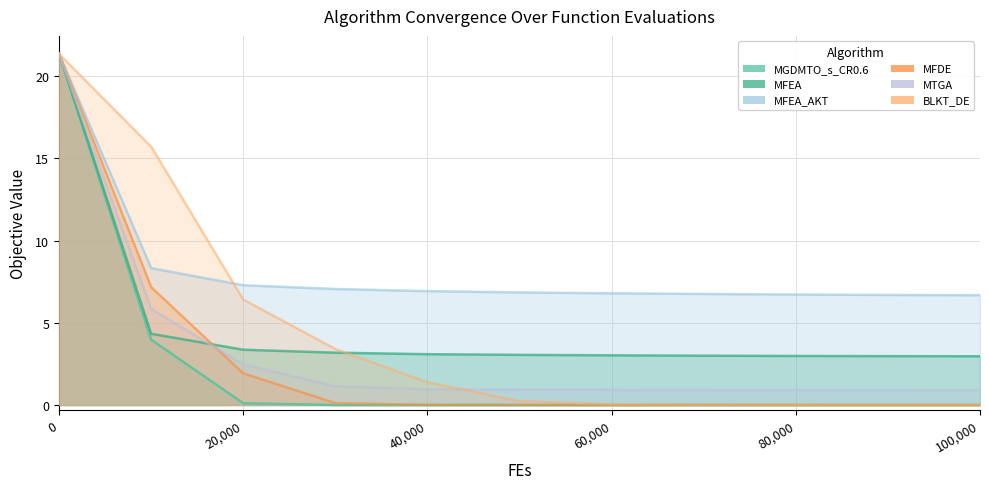

At how many categories does at least one series exceed 8?

2